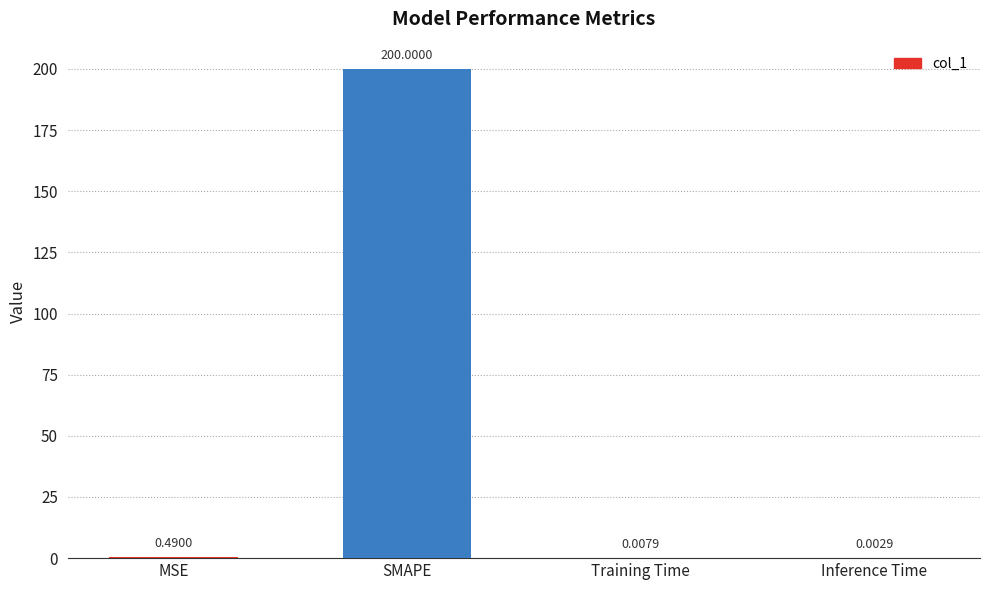

Which has a higher value, Inference Time or Training Time?

Training Time